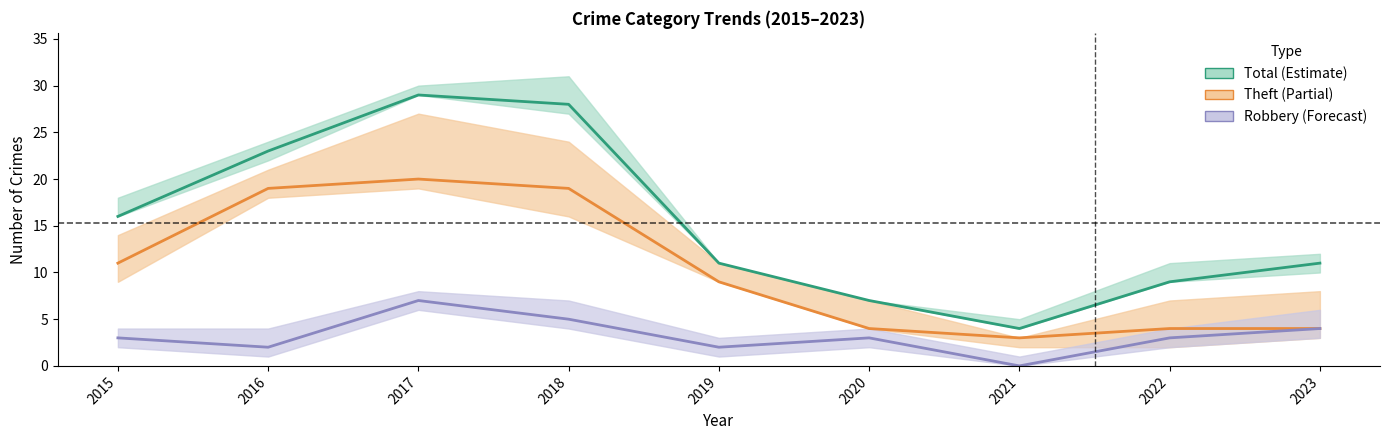

At which category does Total reach its first local valley?

2021